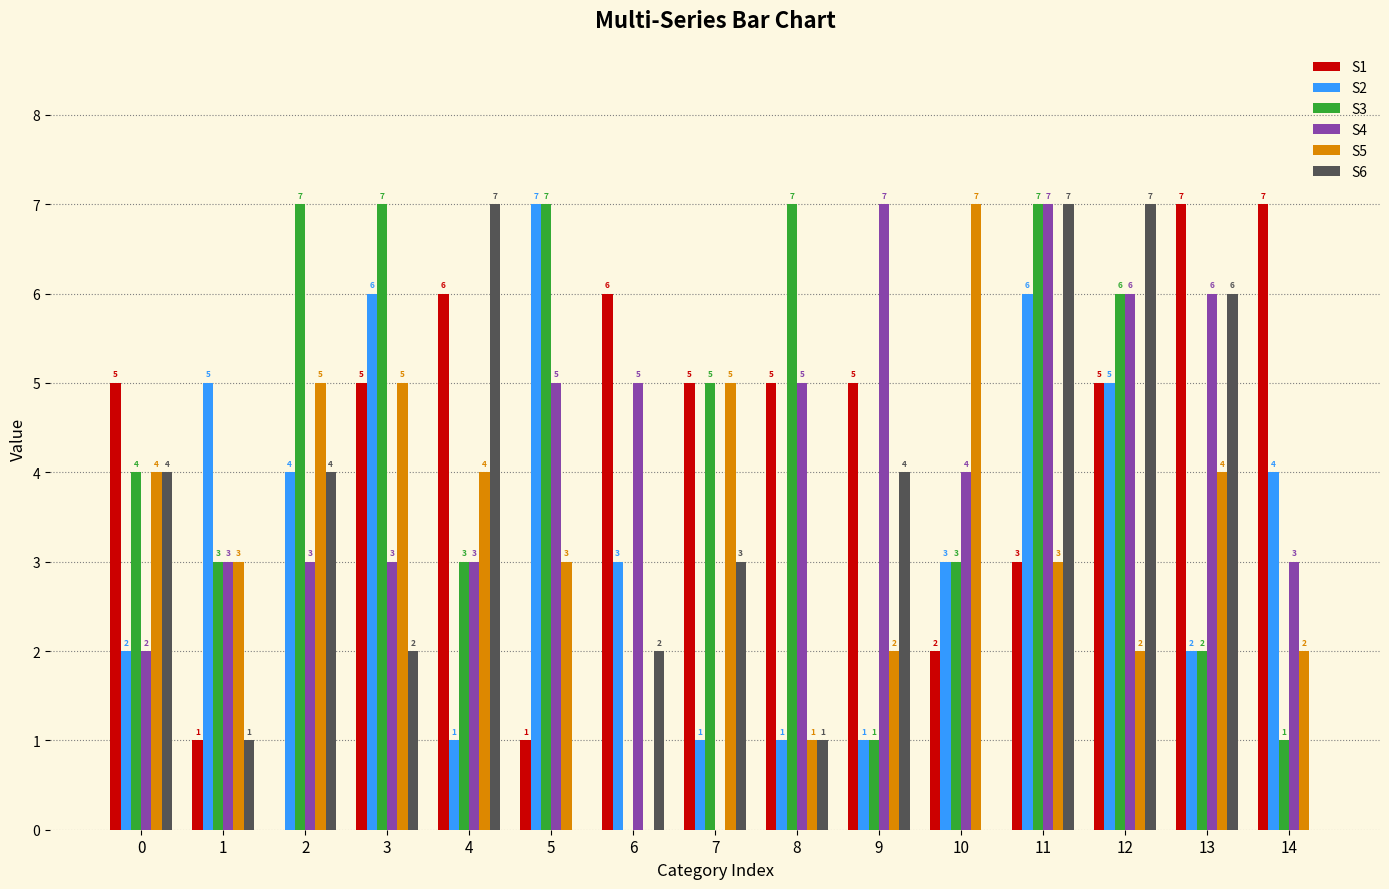

Which series changed the most between 0 and 10?

S6